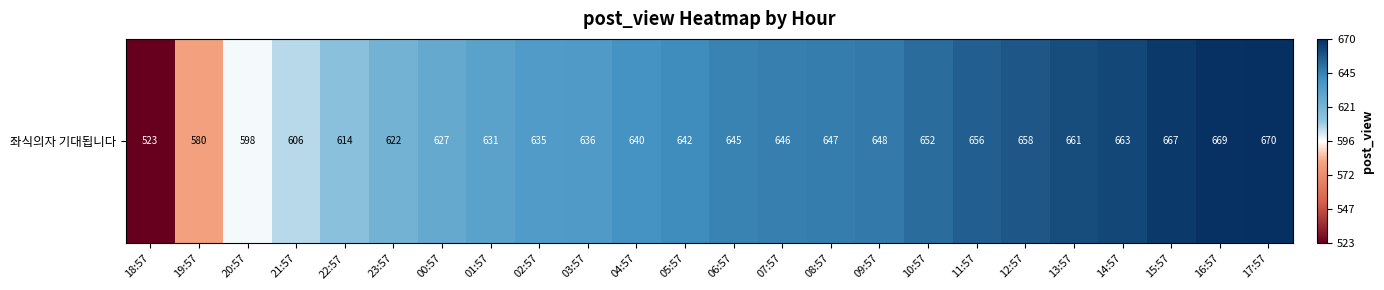

Rank the categories by value from lowest to highest.

18:57, 19:57, 20:57, 21:57, 22:57, 23:57, 00:57, 01:57, 02:57, 03:57, 04:57, 05:57, 06:57, 07:57, 08:57, 09:57, 10:57, 11:57, 12:57, 13:57, 14:57, 15:57, 16:57, 17:57